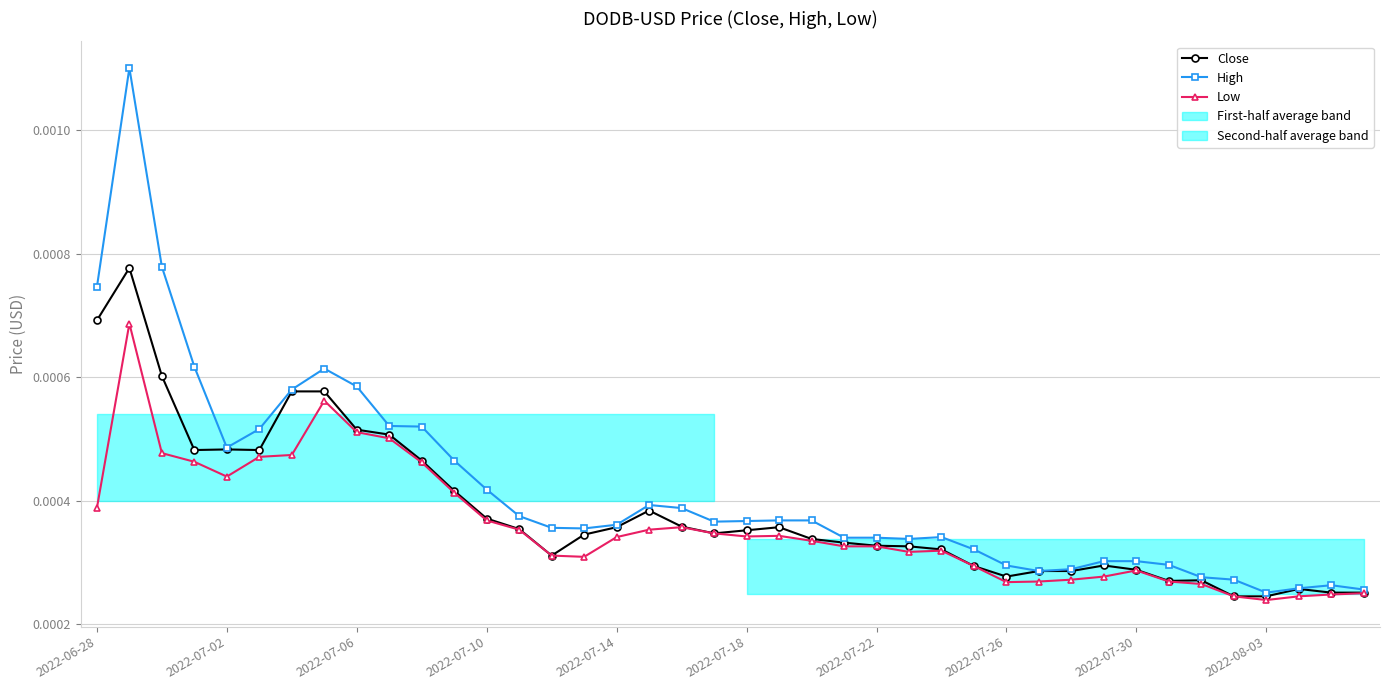

True or false: High has a value of 0.0 at 11.

True